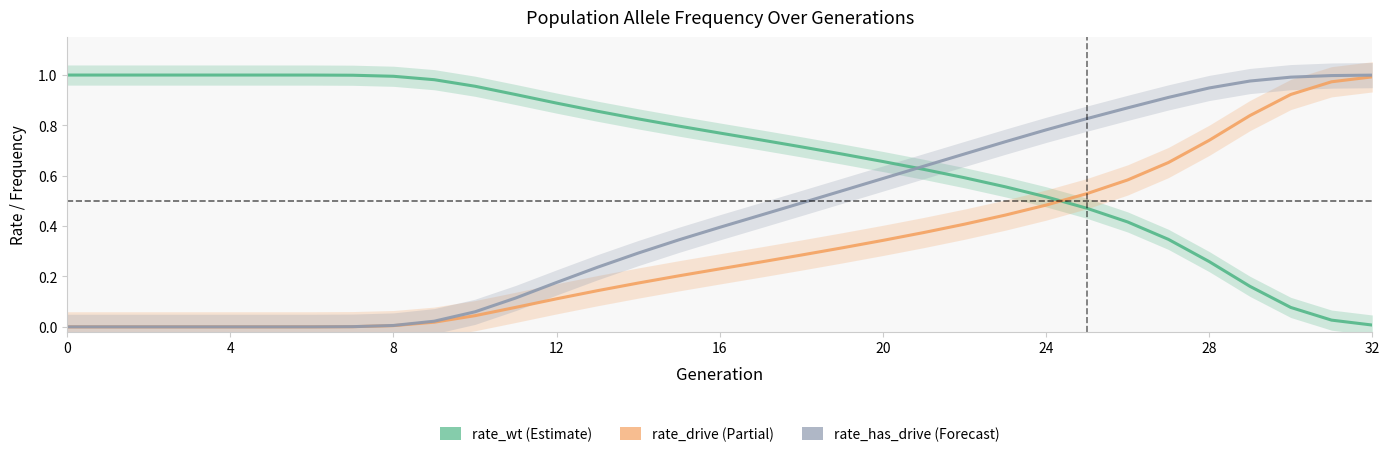

Where is rate_wt nearest to the value 0?

32